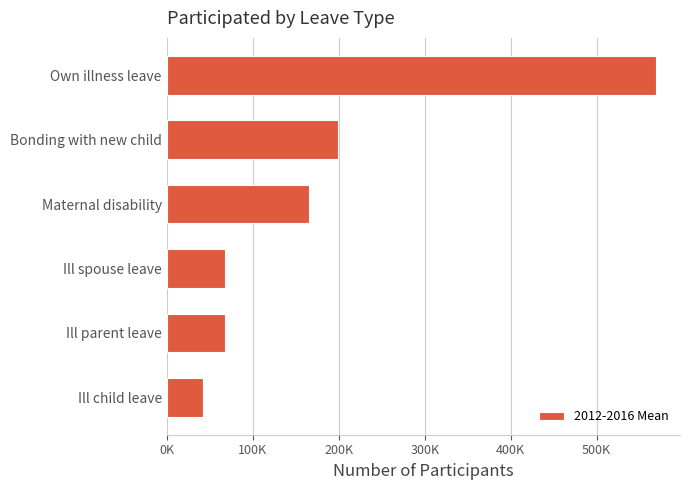

Which category has the highest value across all series?

Own illness leave